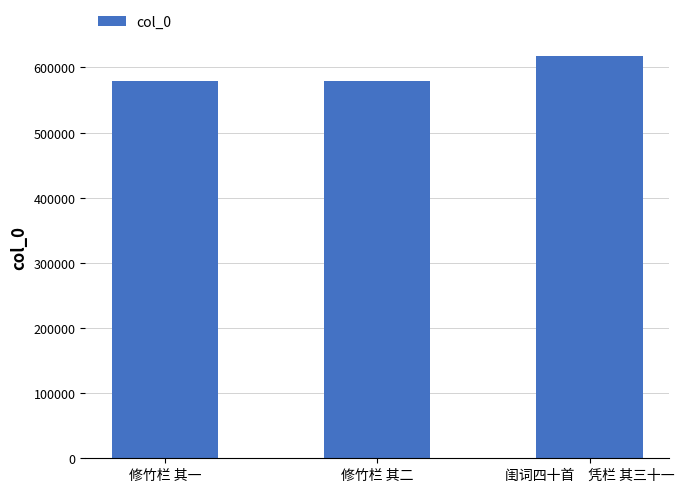

What is the label of the 2nd bar from the right?

修竹栏 其二